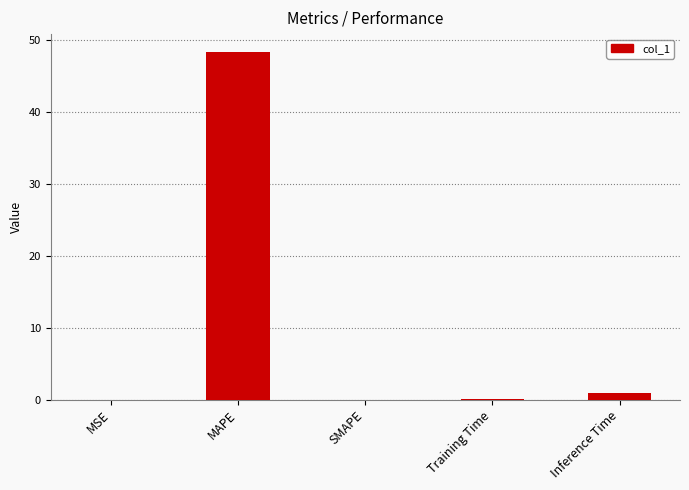

What is the maximum value shown in the chart?

48.4